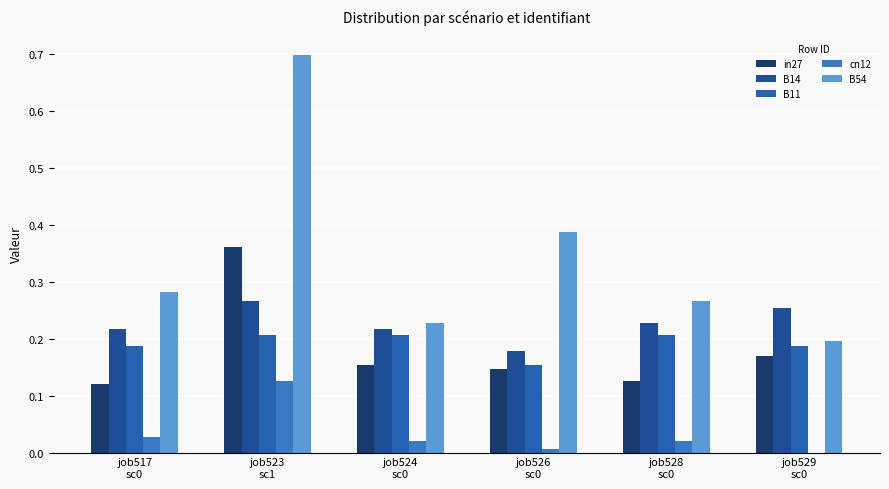

At job523
sc1, list the series in order from smallest to largest.

cn12, B11, B14, in27, B54